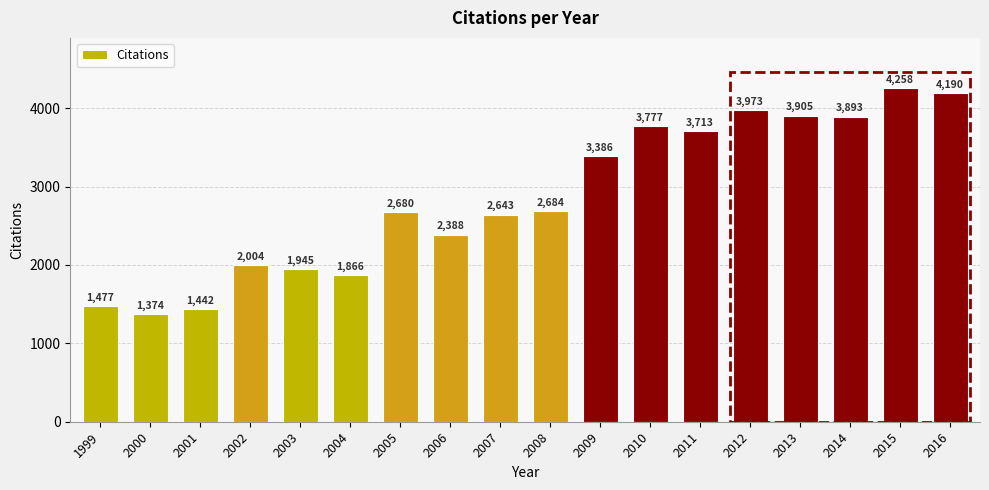

Rank the categories by value from highest to lowest.

2015, 2016, 2012, 2013, 2014, 2010, 2011, 2009, 2008, 2005, 2007, 2006, 2002, 2003, 2004, 1999, 2001, 2000